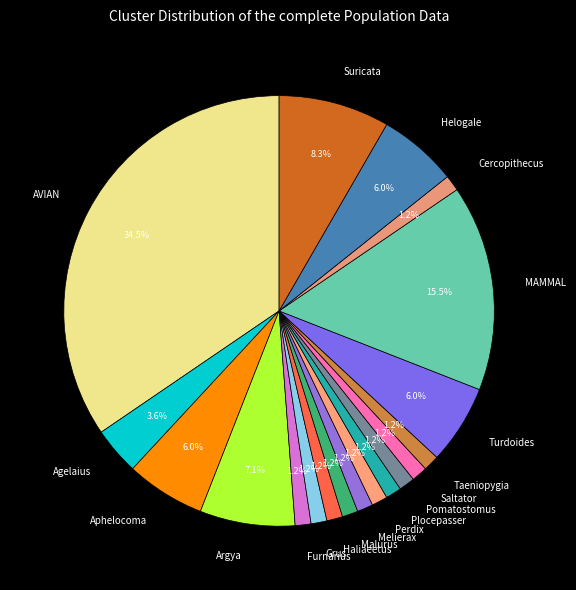

Which category has the biggest portion of the pie?

AVIAN